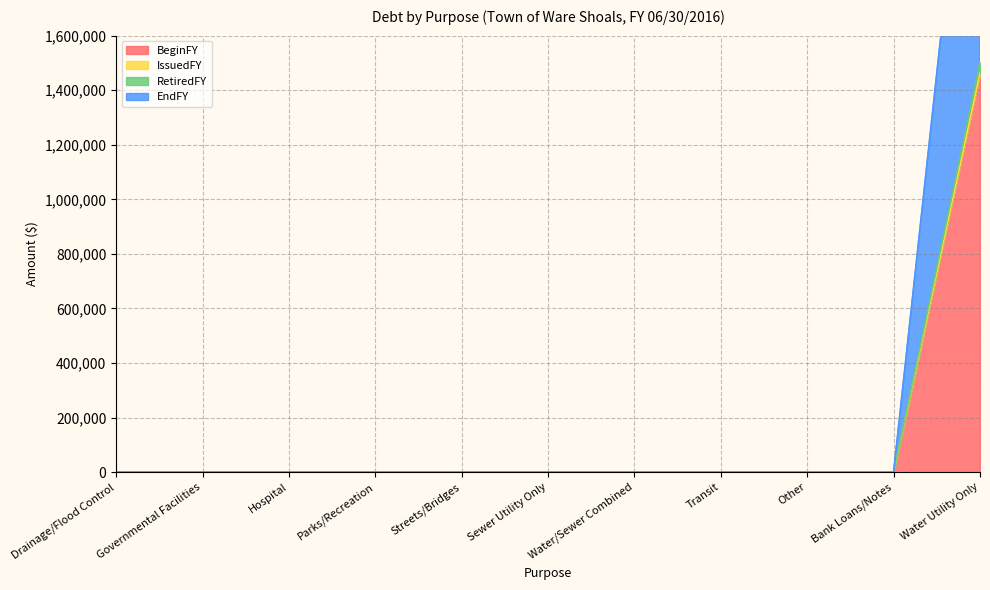

The BeginFY series shows 444440 at Bank Loans/Notes. True or false?

False